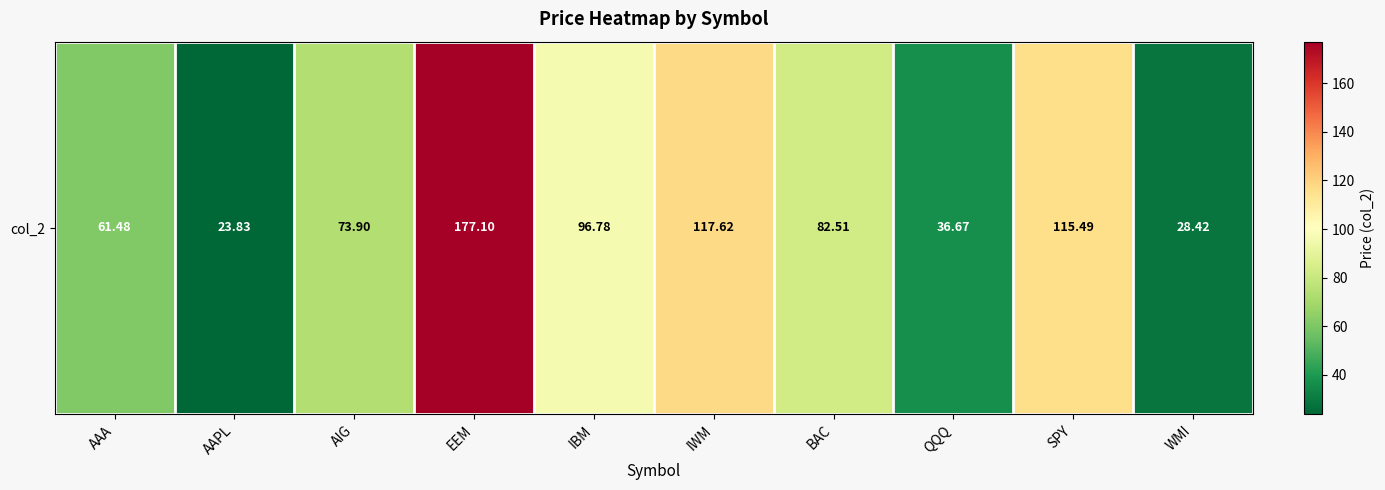

Reading right to left, what are all the values shown in this chart?

28.4	115.5	36.7	82.5	117.6	96.8	177.1	73.9	23.8	61.5